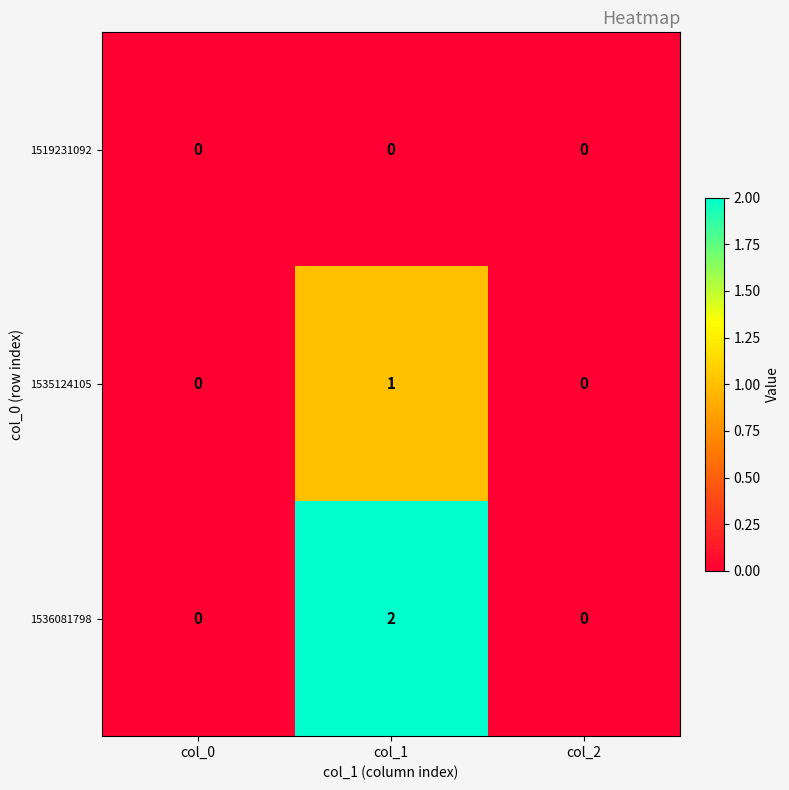

Which series has the widest spread of values?

1536081798